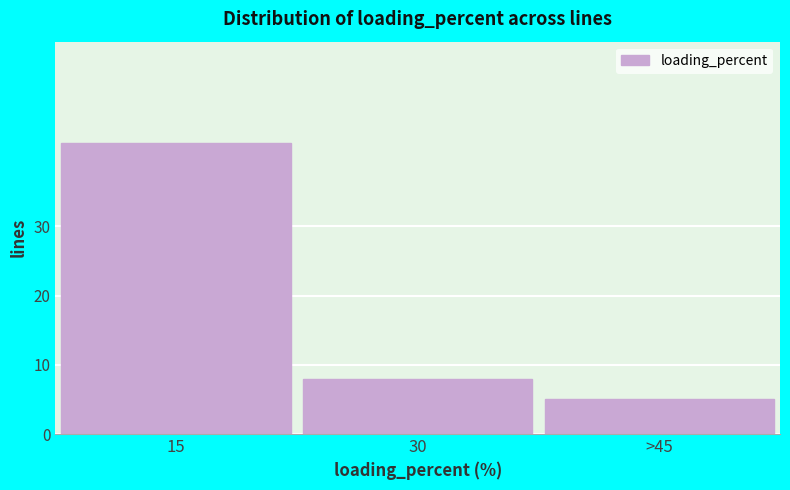

Reading left to right, what are all the values shown in this chart?

15=42	30=8	>45=5